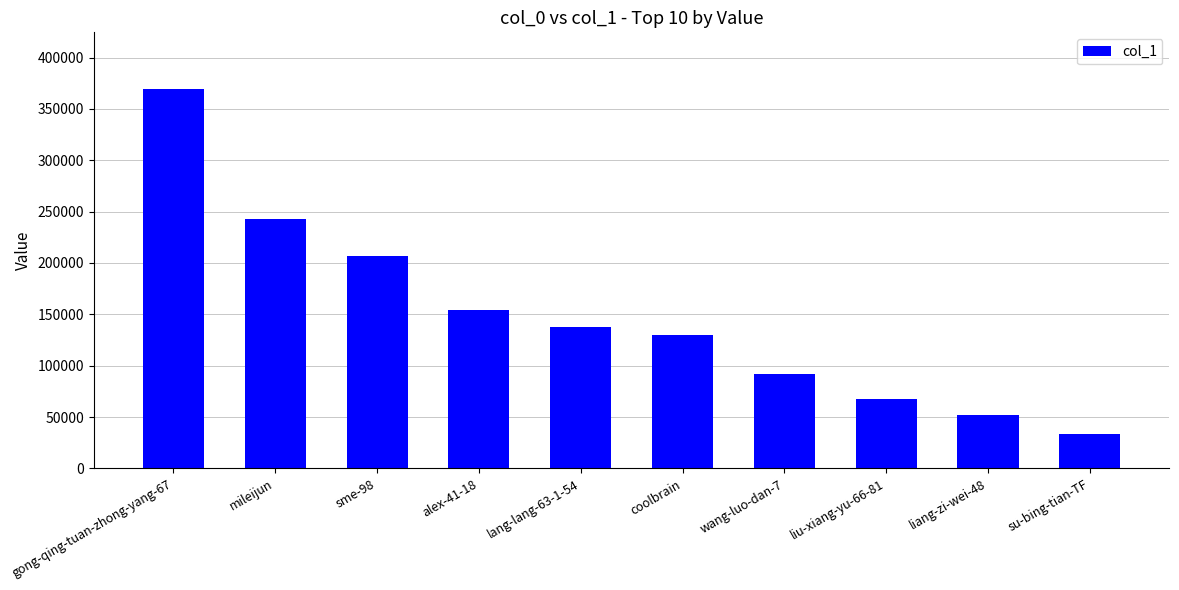

What is the difference between the values at liu-xiang-yu-66-81 and liang-zi-wei-48?

15295